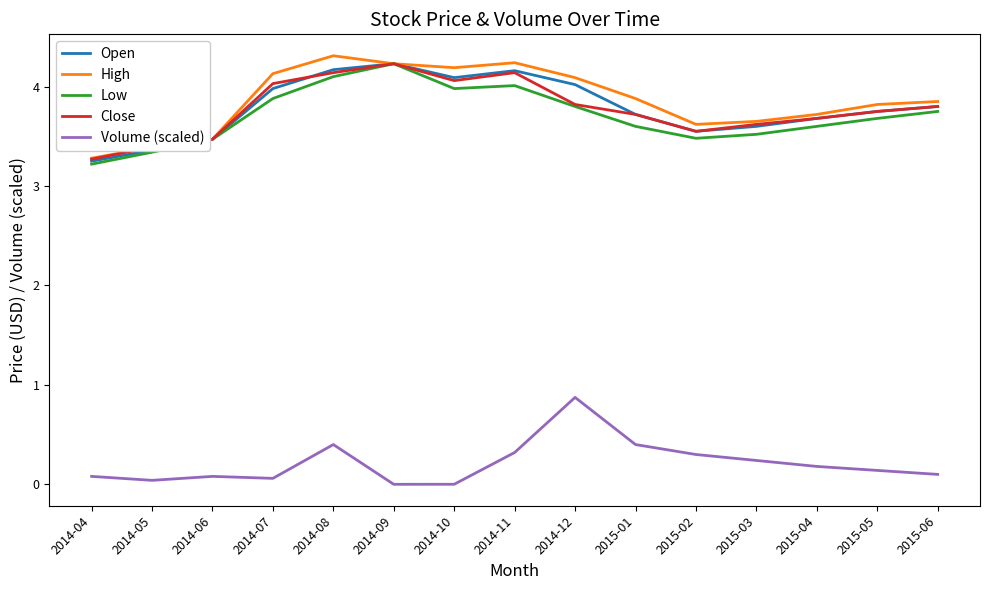

Where is High nearest to the value 3?

2014-04